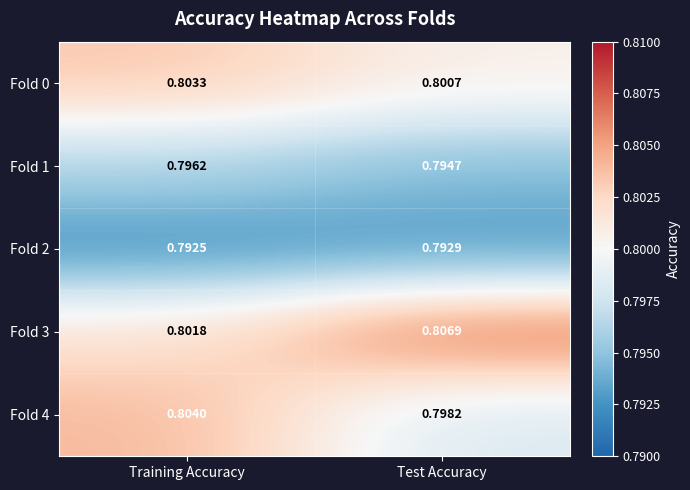

Rank the series at Training Accuracy from highest to lowest value.

Fold 4, Fold 0, Fold 3, Fold 1, Fold 2